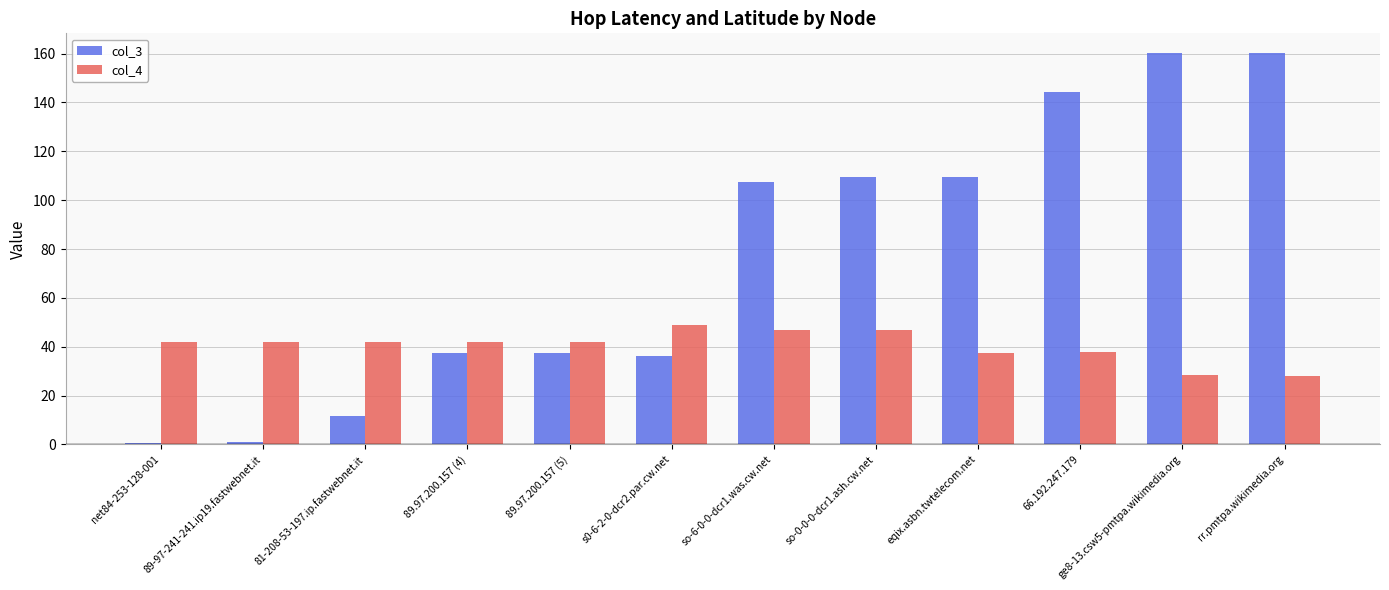

Which series has the largest total across all categories?

col_3